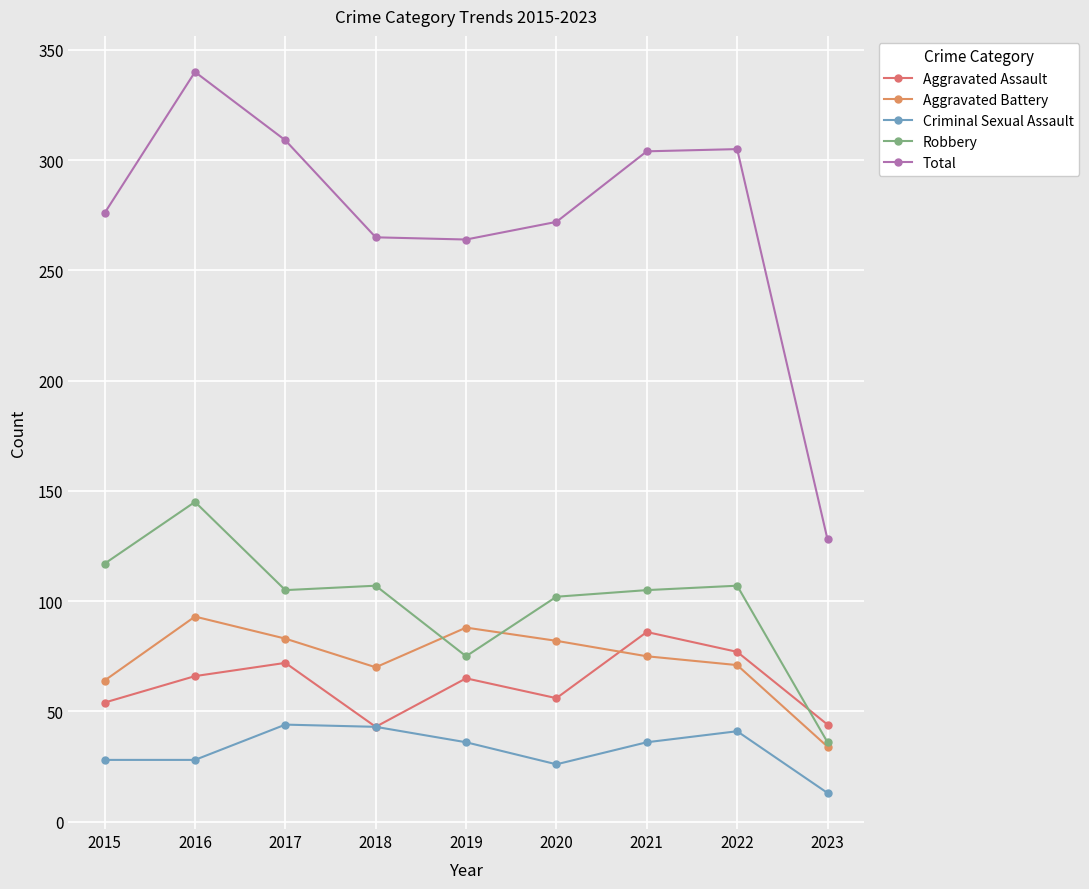

Reading right to left, transcribe all the data shown in this chart.

Aggravated Assault: 44	77	86	56	65	43	72	66	54
Aggravated Battery: 34	71	75	82	88	70	83	93	64
Criminal Sexual Assault: 13	41	36	26	36	43	44	28	28
Robbery: 36	107	105	102	75	107	105	145	117
Total: 128	305	304	272	264	265	309	340	276